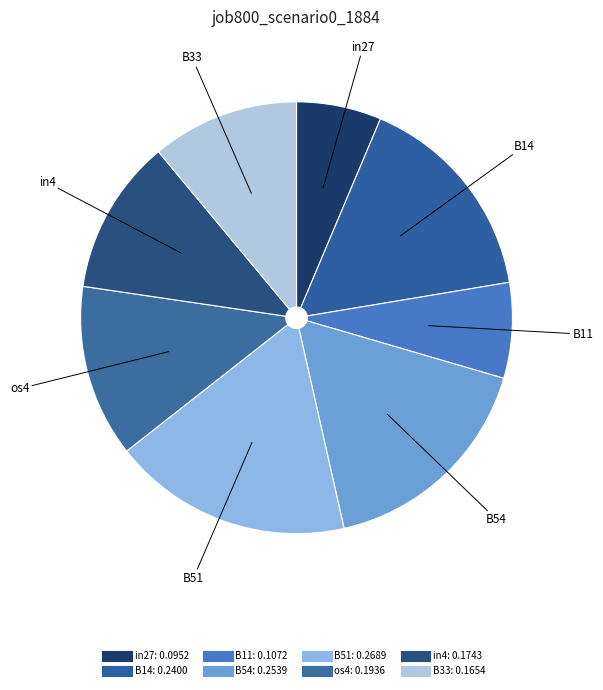

What is the change in value from in27 to B54?

+0.2